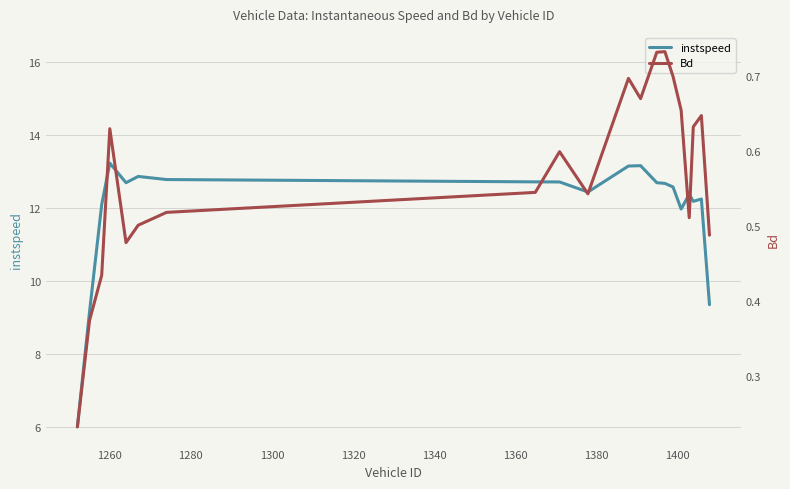

What is the highest value of the instspeed series?

13.2